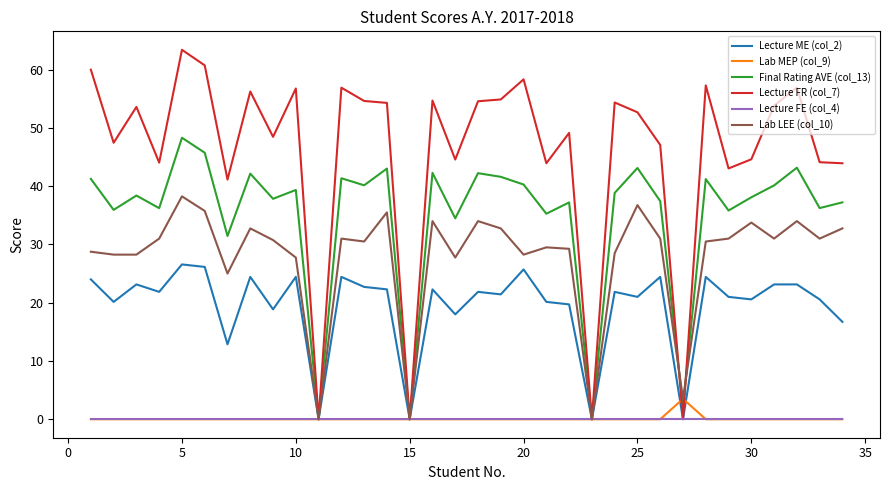

Which series has the largest total across all categories?

Lecture FR (col_7)